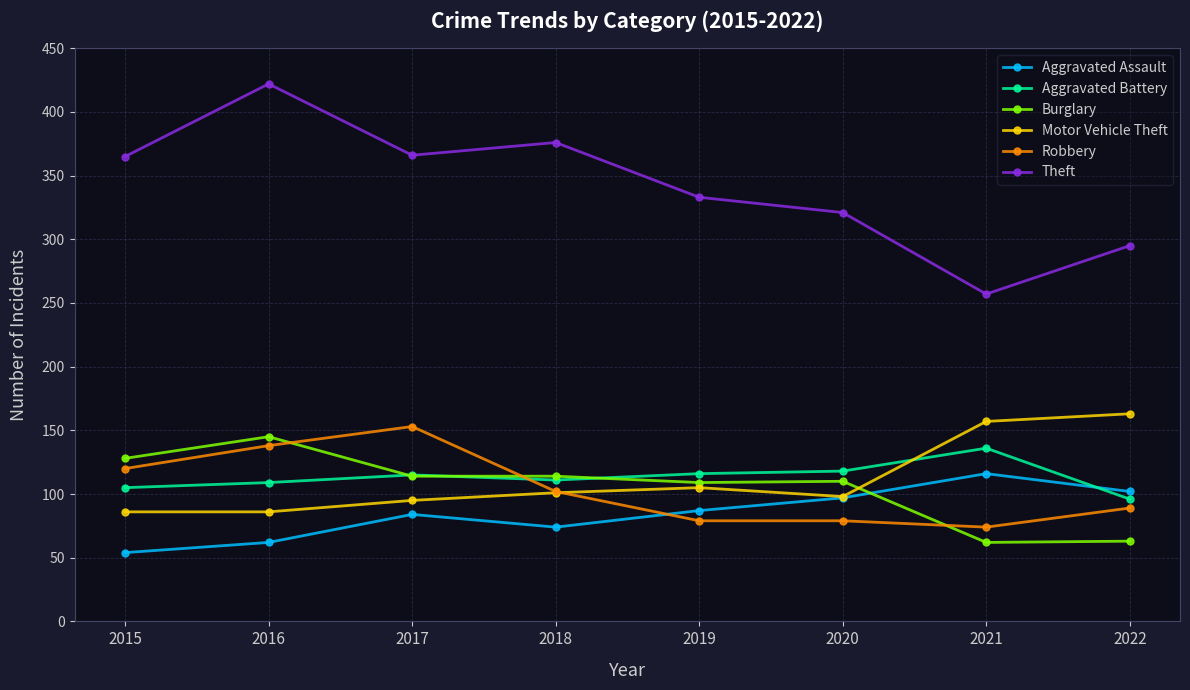

What is the spread (max minus min) of values at 2018?

302